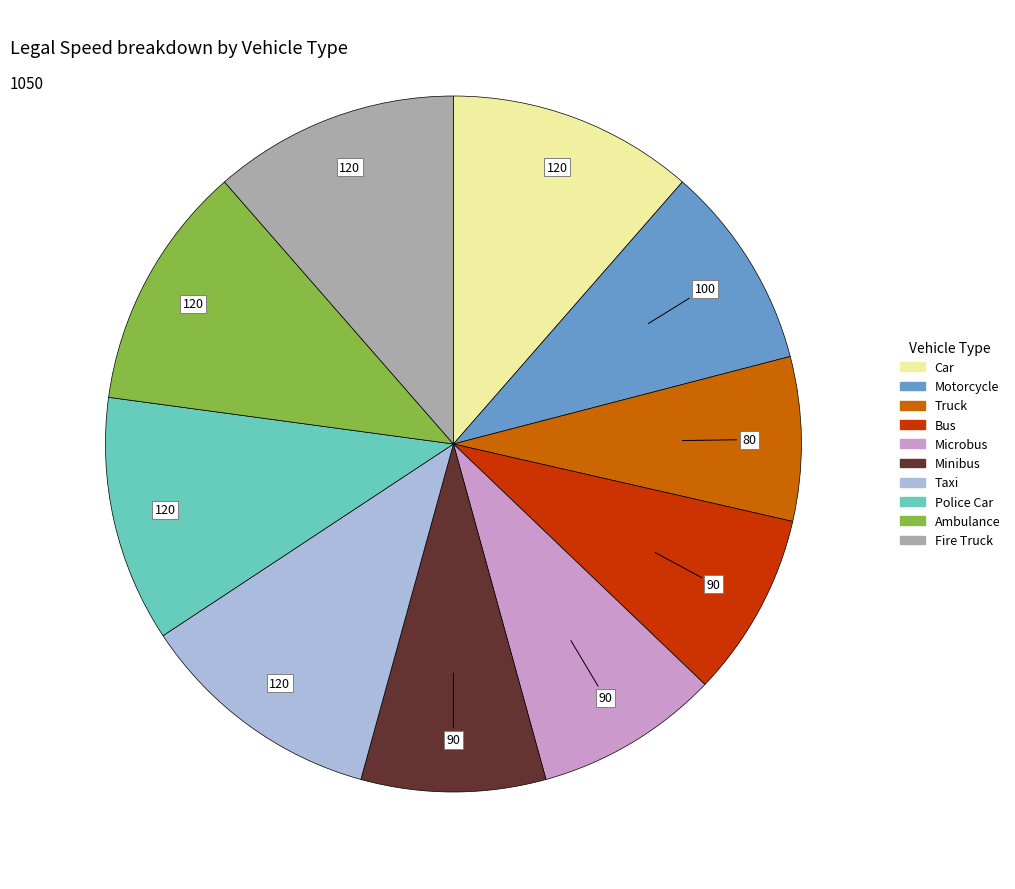

Is the sum of Fire Truck and Ambulance greater than half?

No